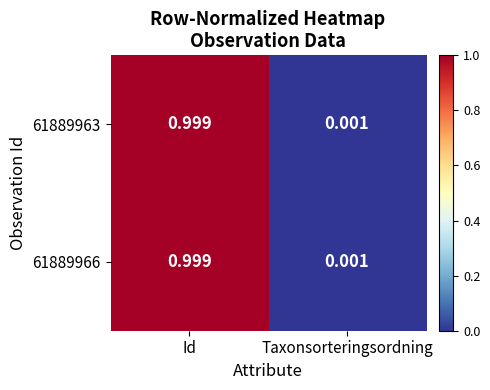

At which label is 61889963 closest to 0?

Taxonsorteringsordning